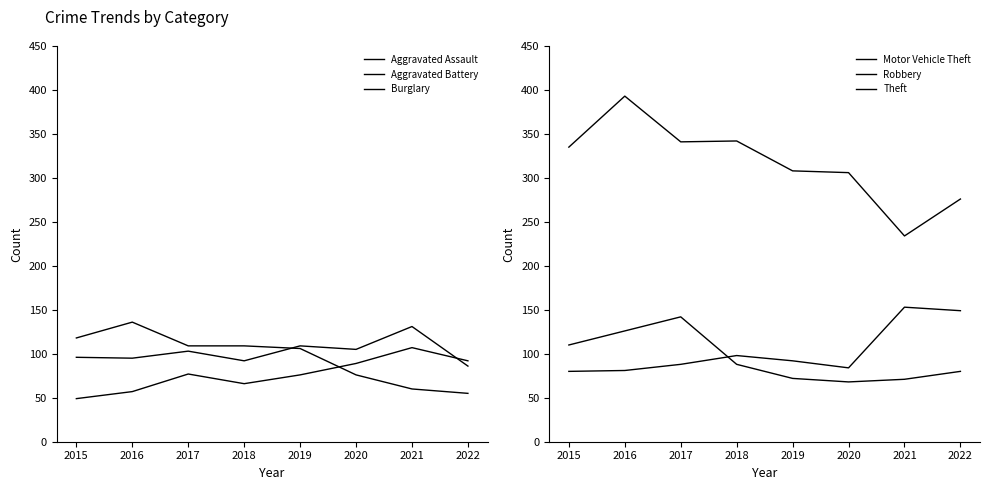

What is the total value across all series at 2018?

795